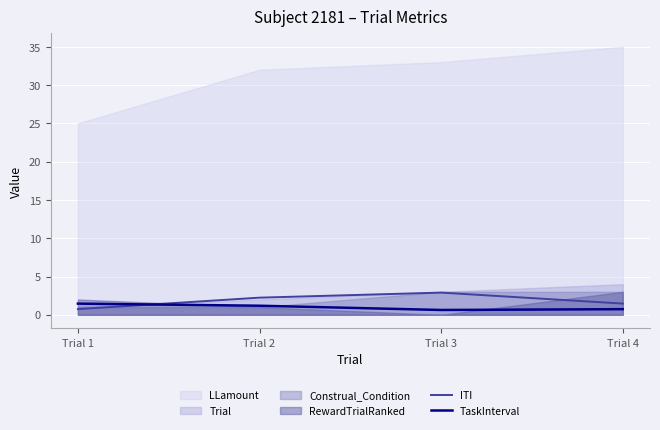

Is it true that TaskInterval equals 0.7 at Trial 4?

True